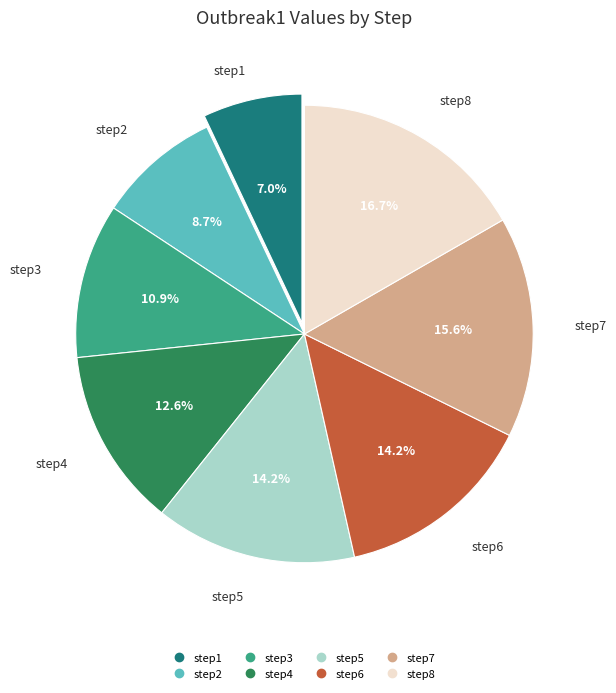

To the nearest percent, what percentage of the pie is step2?

9%